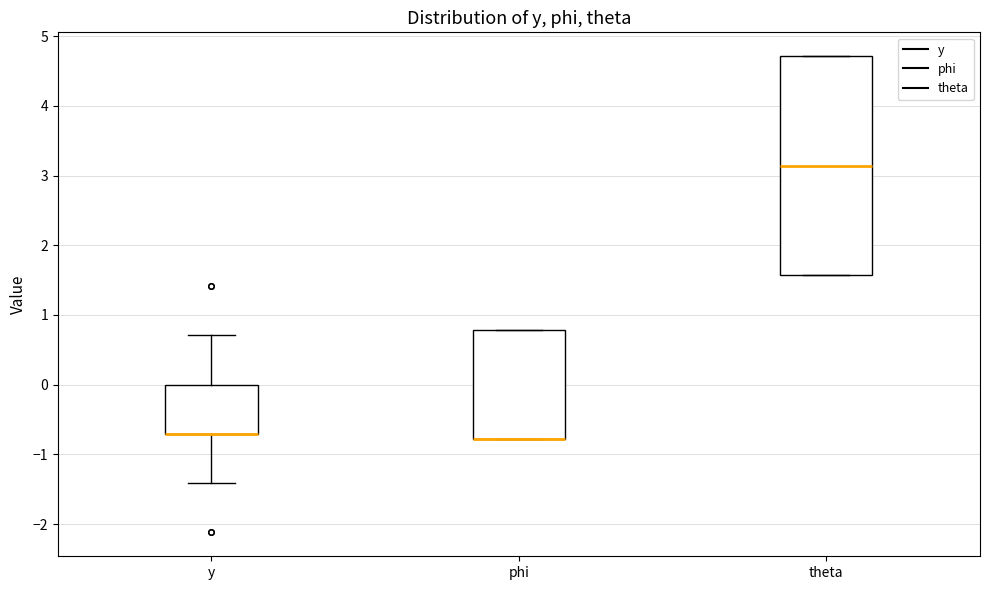

Reading left to right, transcribe this box plot: for each box, give where its median line is, the range the box spans, and where its two whiskers end, as read against the y-axis. The values are not printed on the chart, so give them approximately, as read against the axis.

y: median -0.7 (drawn on the box's lower edge), box -0.7 to 0.0, whiskers -1.4 to 0.7
phi: median -0.8 (drawn on the box's lower edge), box -0.8 to 0.8, whiskers -0.8 to 0.8
theta: median 3.1, box 1.6 to 4.7, whiskers 1.6 to 4.7